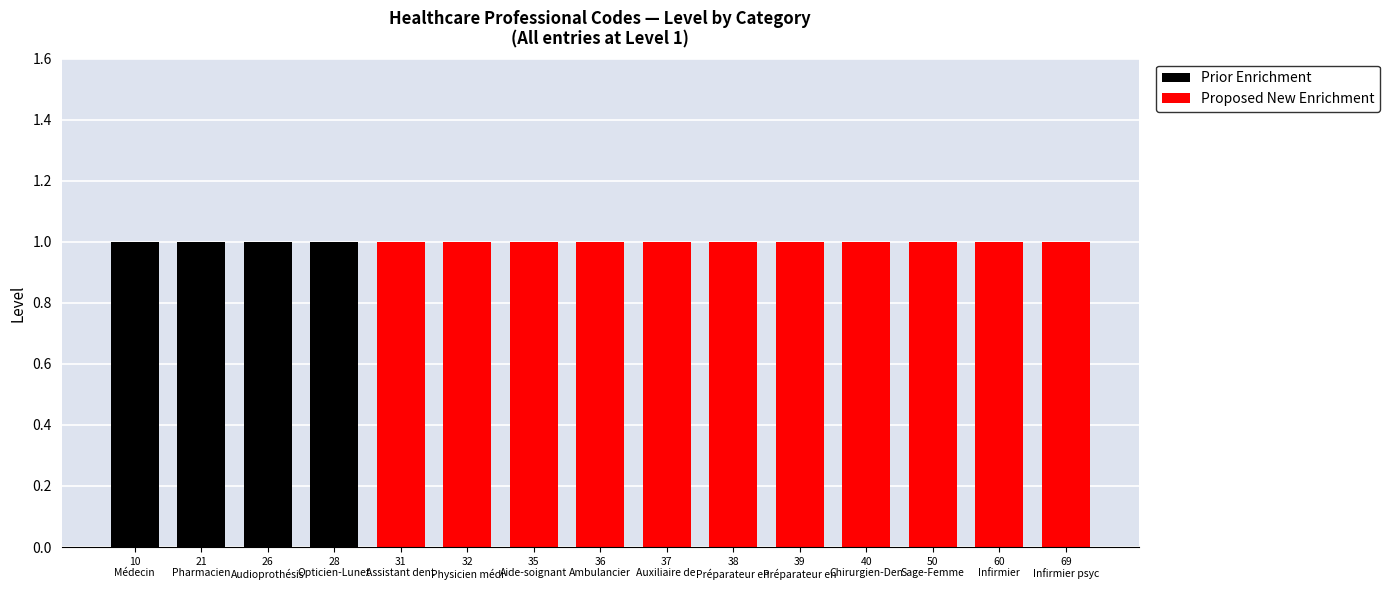

What is the difference between the maximum and minimum values in the Prior Enrichment series?

1